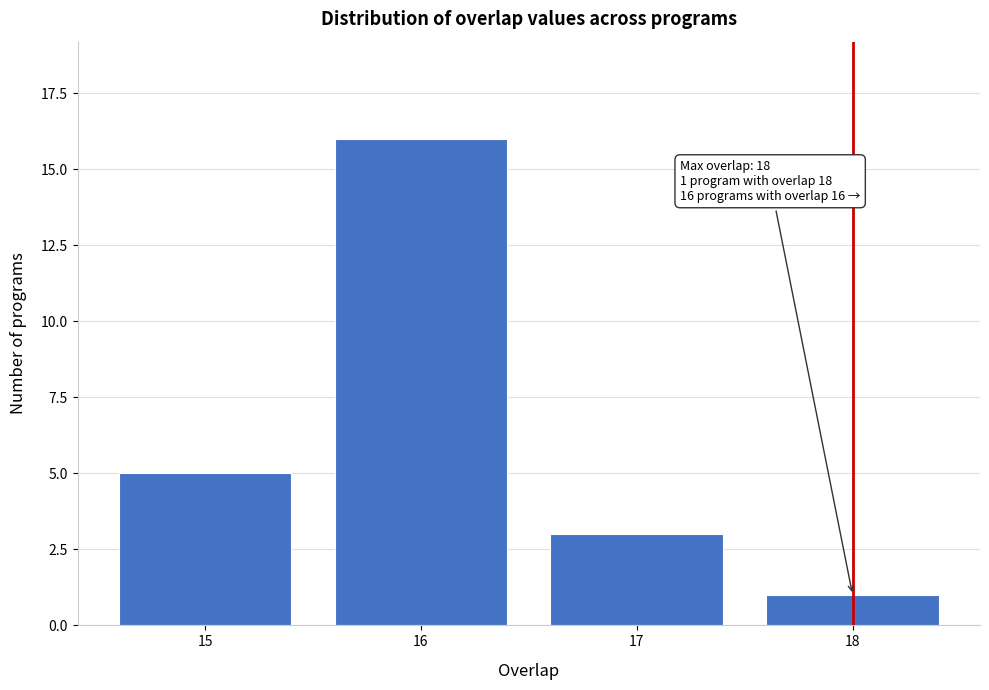

Reading left to right, what are all the values shown in this chart?

5	16	3	1